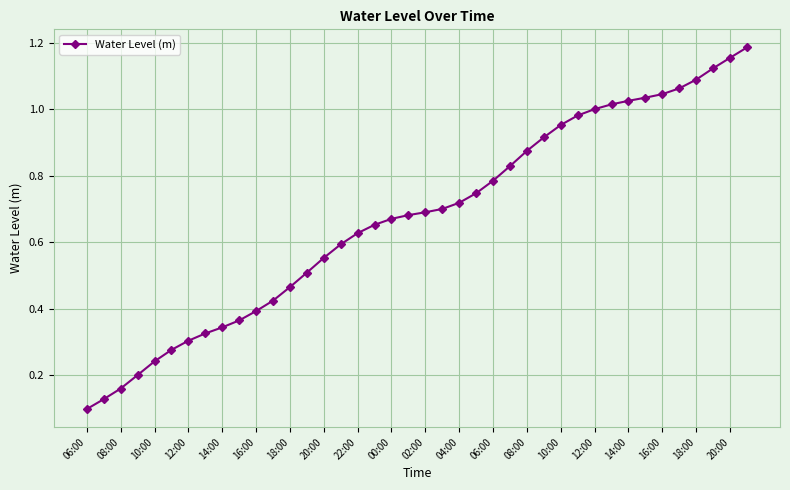

How many data points does each series have?

40